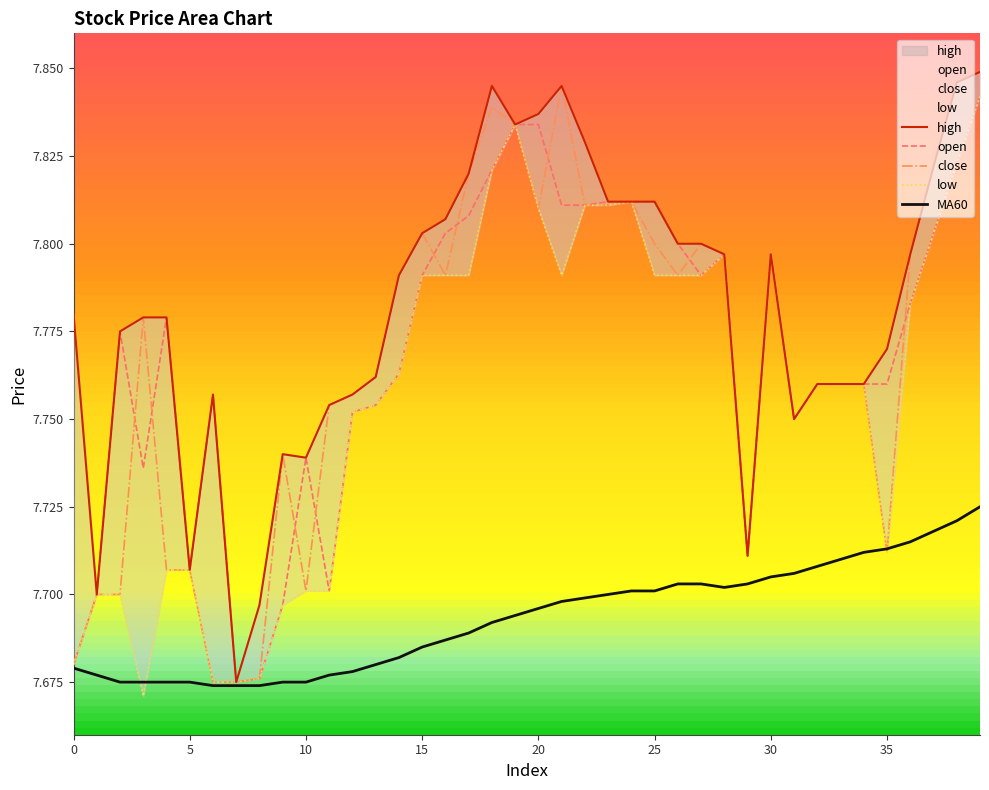

How many categories are shown in the chart?

40